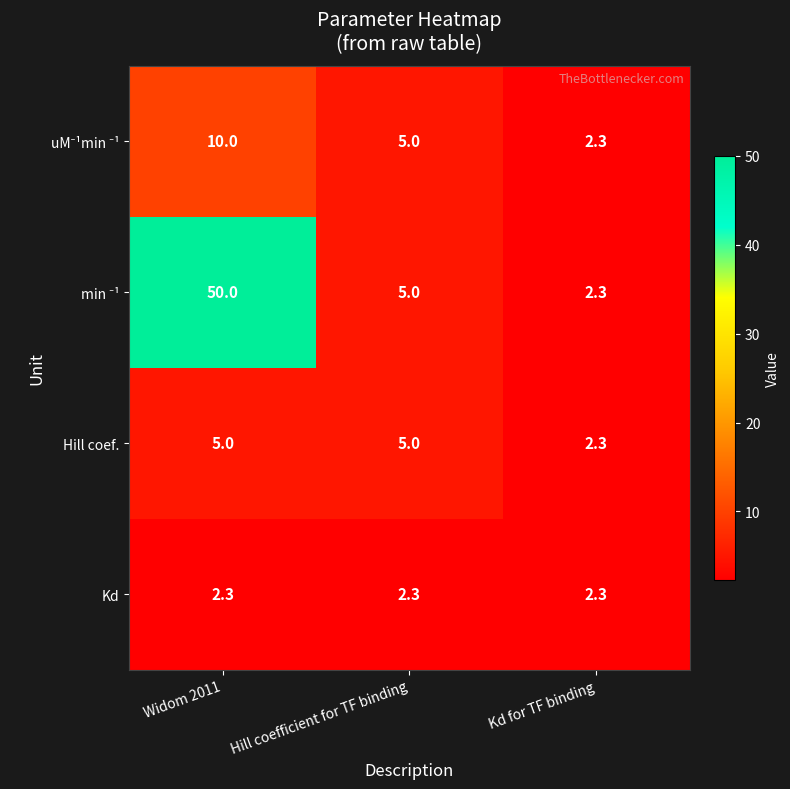

The Kd series shows 2.3 at Kd for TF binding. True or false?

True